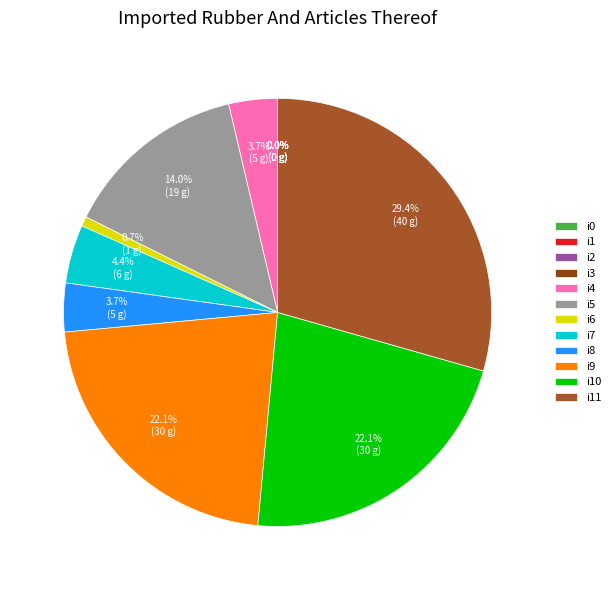

Does any single category account for the majority?

No